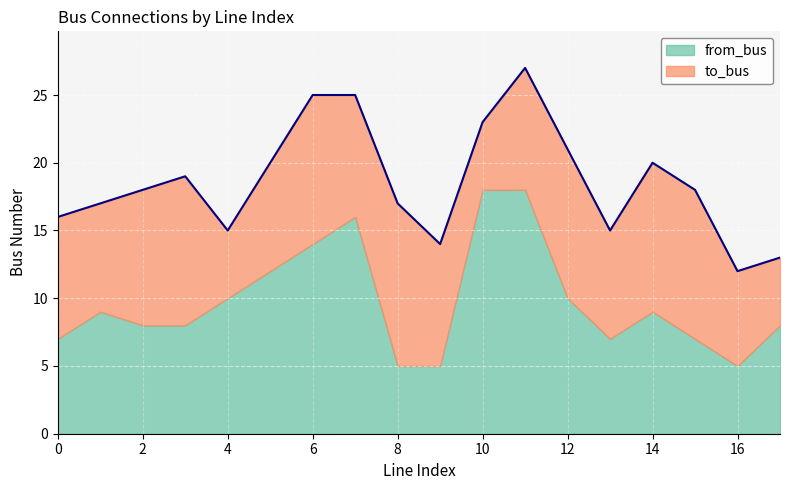

What value does the to_bus series have at 12?

11